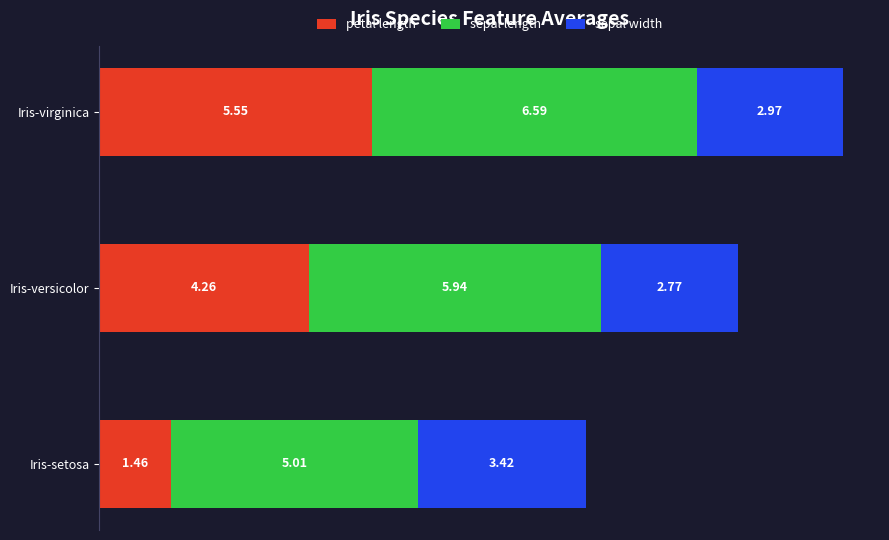

What are all the series names shown in the legend?

petal length, sepal length, sepal width